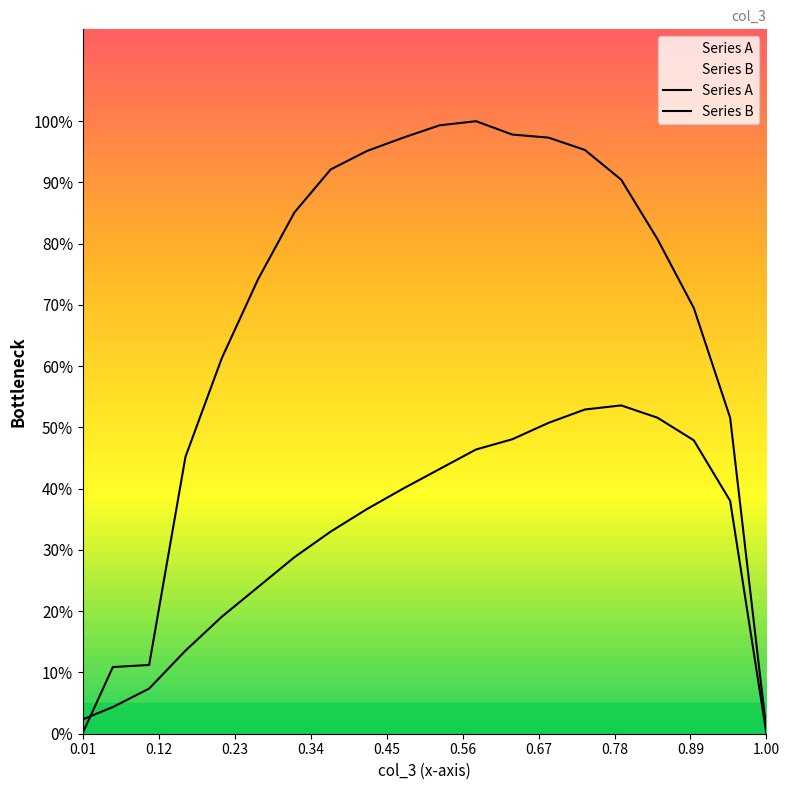

Which series ends up on top after the final intersection of Series B and Series A?

Series B